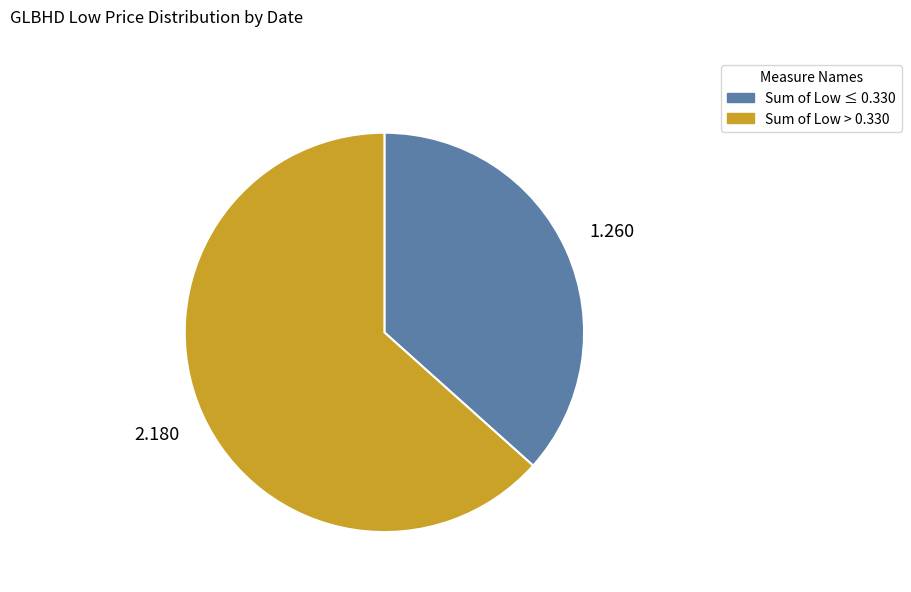

How many segments does this pie chart have?

2